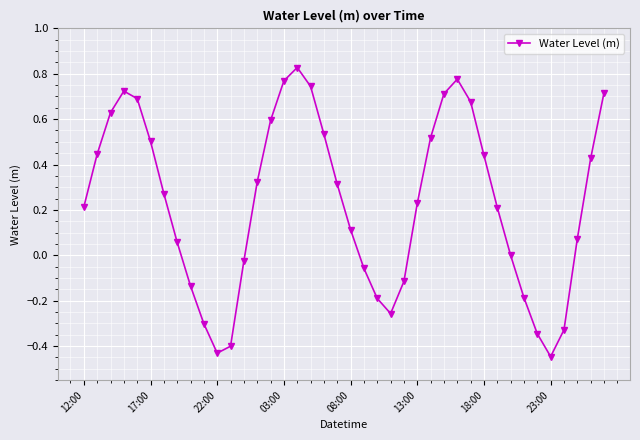

What is the sum of all values?

9.3